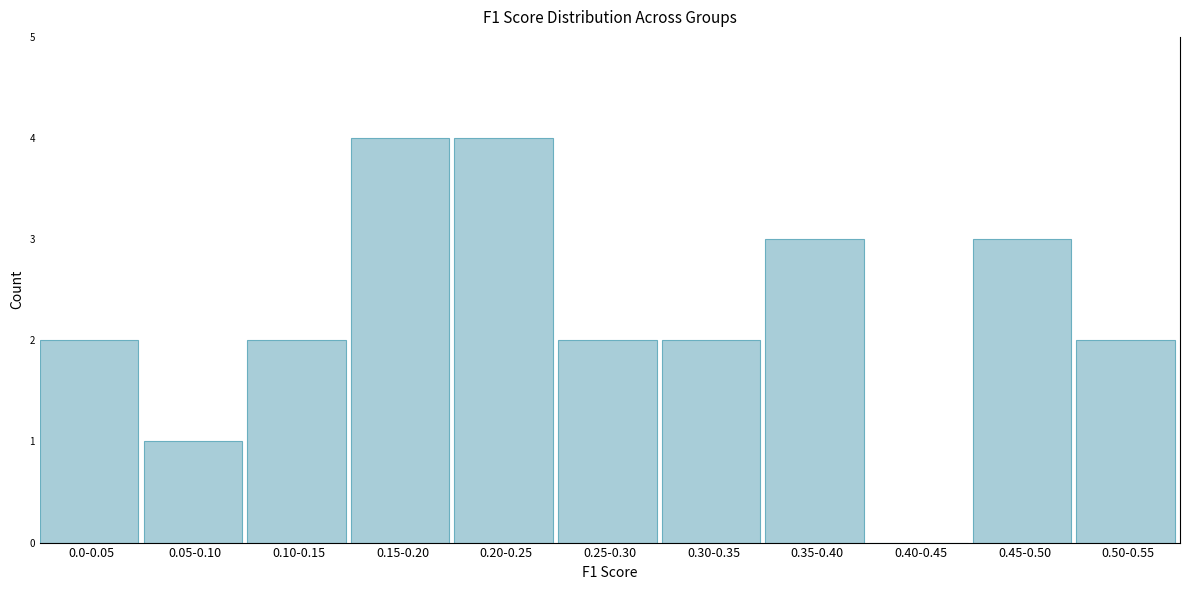

Reading right to left, transcribe all the data shown in this chart.

0.50-0.55=2	0.45-0.50=3	0.40-0.45=0	0.35-0.40=3	0.30-0.35=2	0.25-0.30=2	0.20-0.25=4	0.15-0.20=4	0.10-0.15=2	0.05-0.10=1	0.0-0.05=2